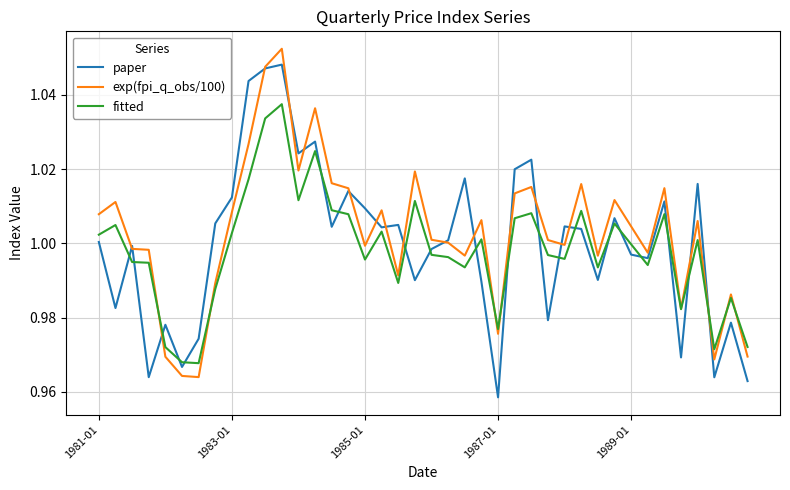

True or false: paper and fitted intersect in this chart.

True